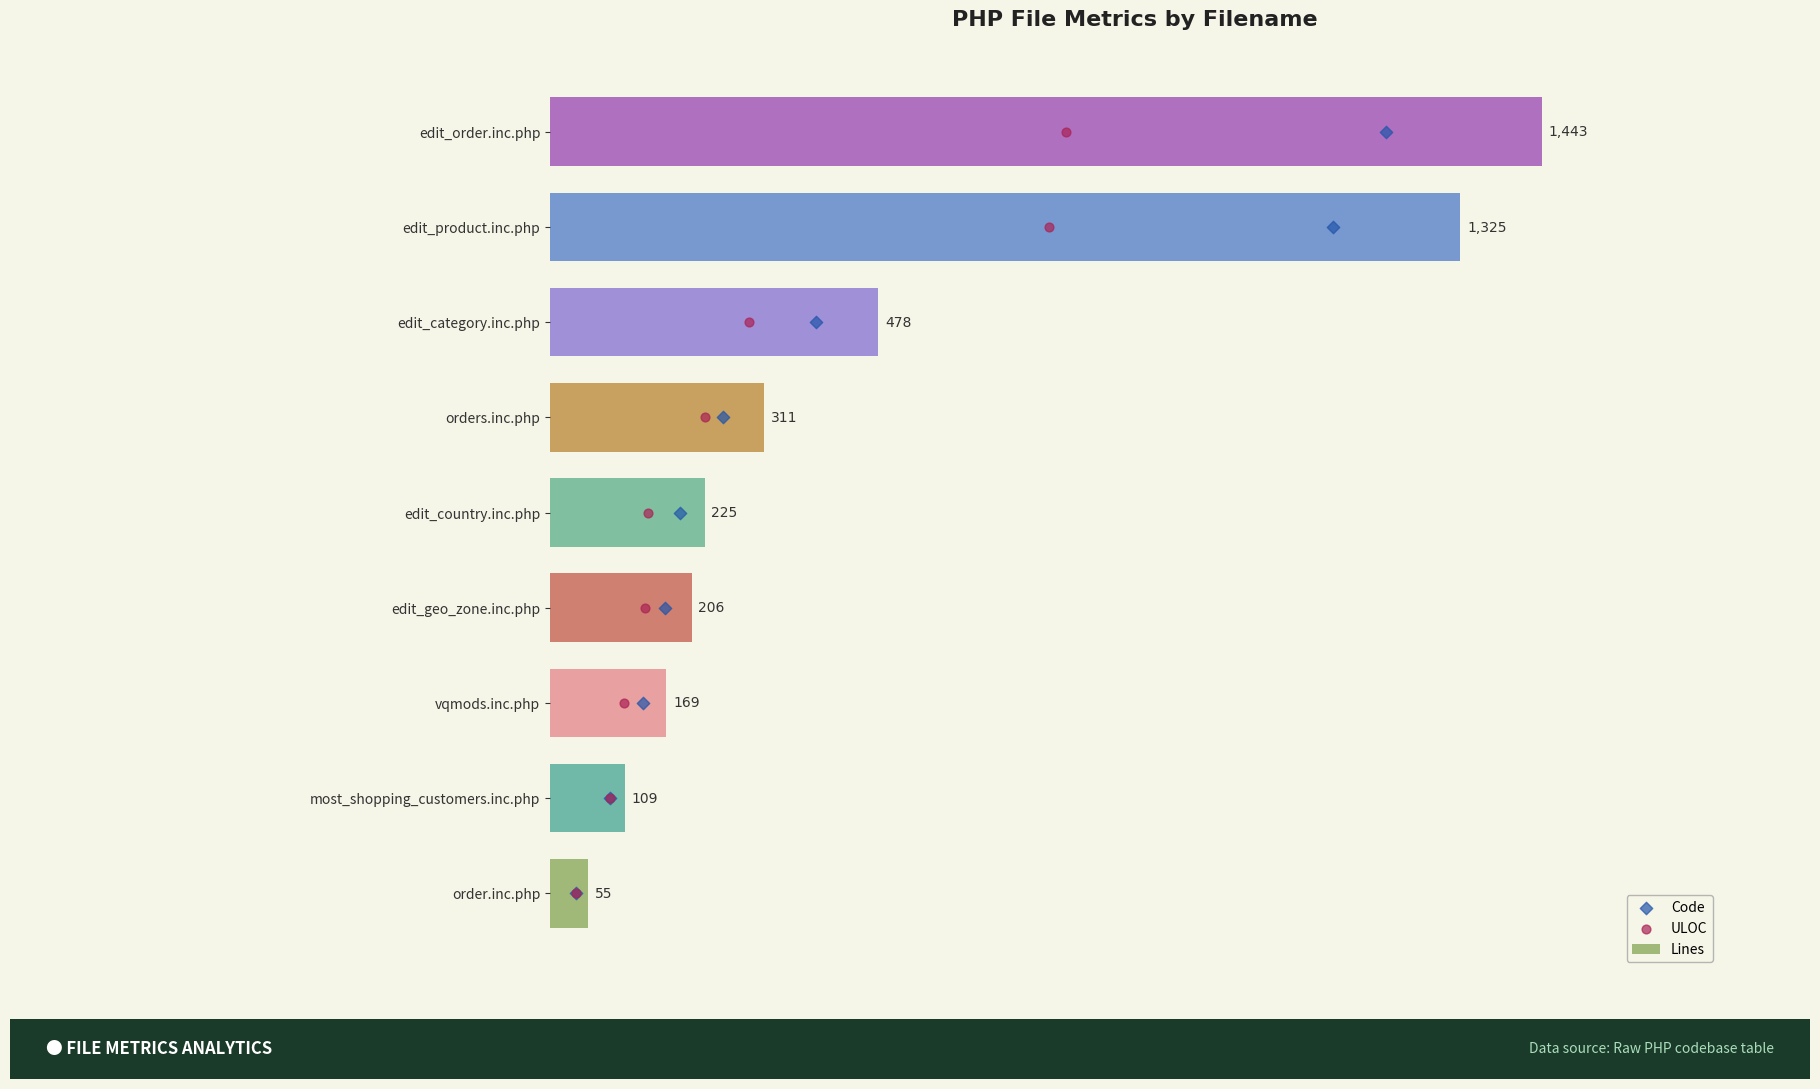

At how many categories does at least one series exceed 1051?

2